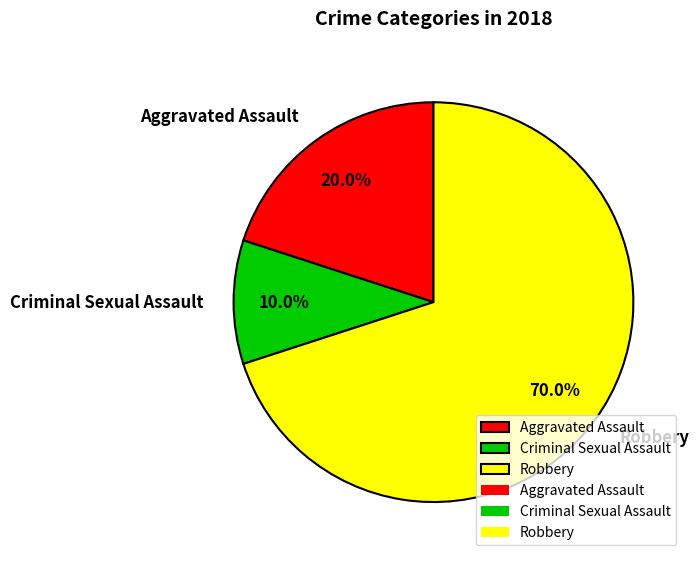

What is the ratio of the value at Robbery to the value at Criminal Sexual Assault?

7.0